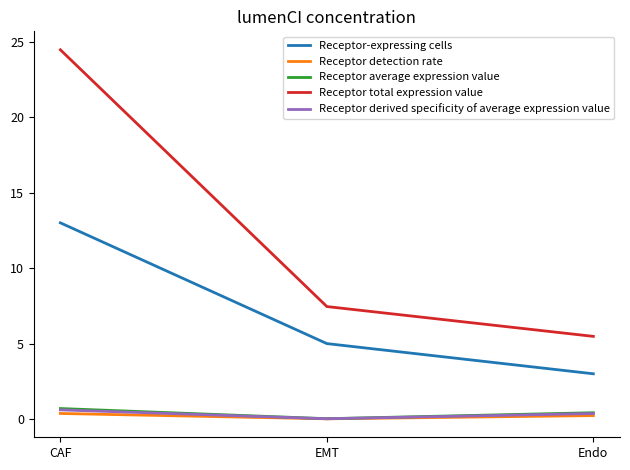

What is the difference between the second highest and minimum values in the Receptor-expressing cells series?

2.0